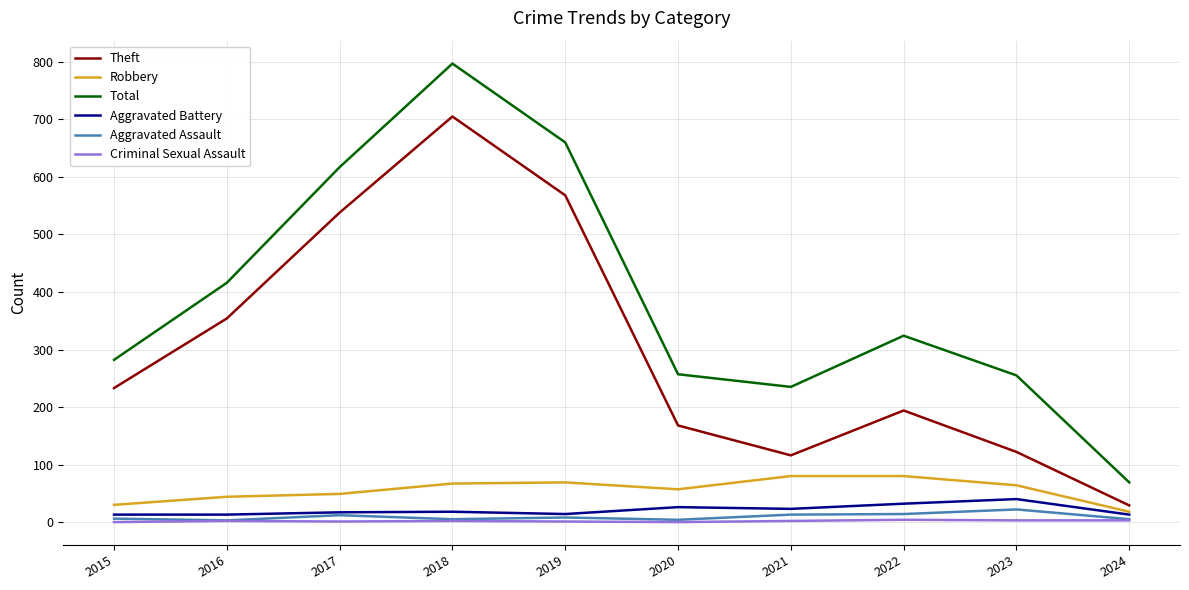

What is the difference between the second highest and minimum values in the Total series?

591